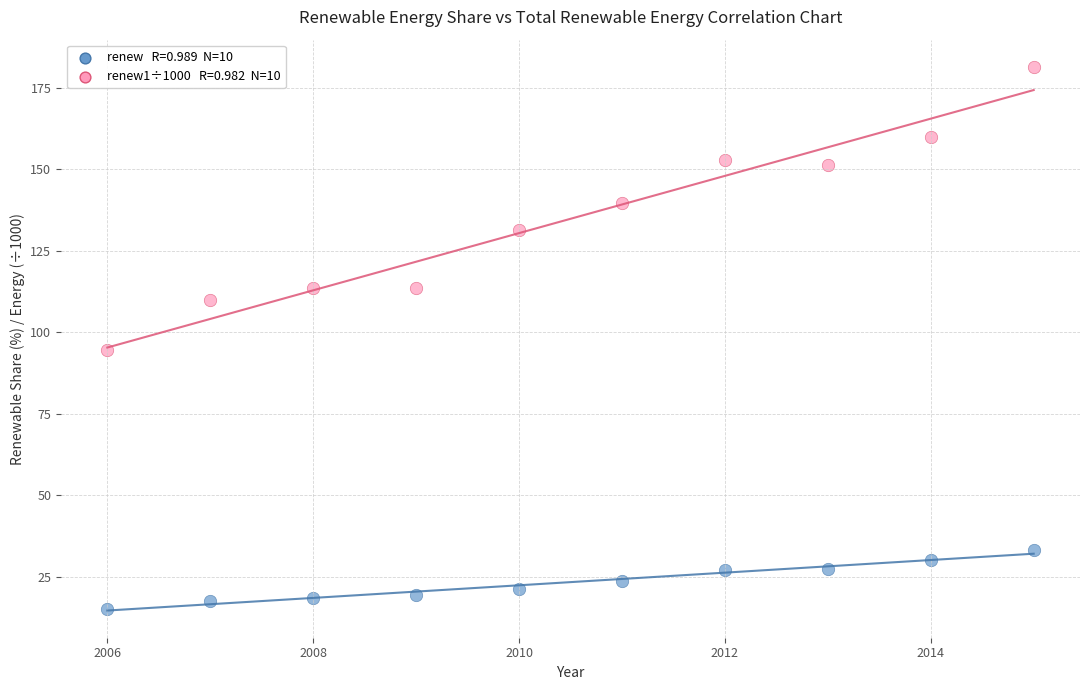

Across all data points, what is the range of Y values (max minus min)?

166.1